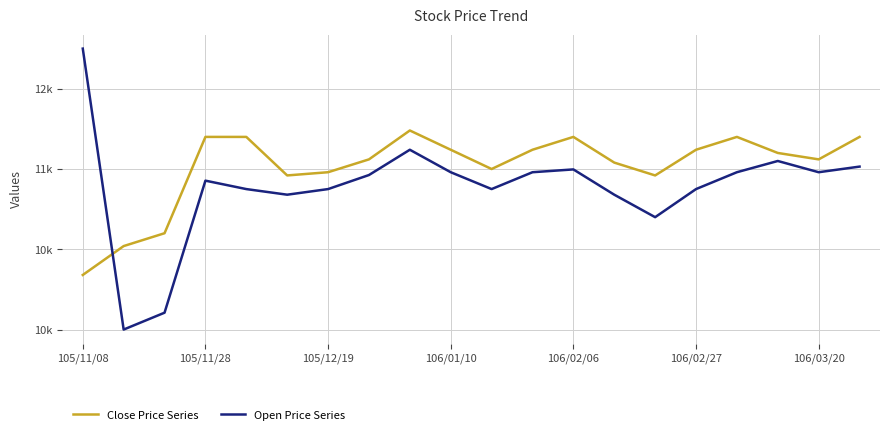

Does the chart display data point markers on the line(s)?

No